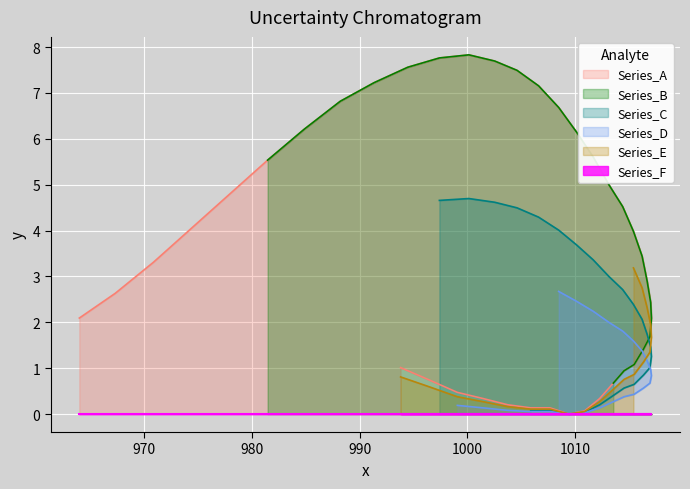

Reading left to right, list all the values displayed in this chart.

2.1	2.6	3.3	4.0	4.8	5.5	6.2	6.8	7.2	7.6	7.8	7.8	7.7	7.5	7.2	6.7	6.1	5.6	5.0	4.5	4.0	3.4	2.9	2.4	2.1	1.7	1.4	1.1	0.9	0.7	0.3	0.1	0.0	0.1	0.1	0.2	0.3	0.5	0.7	1.0